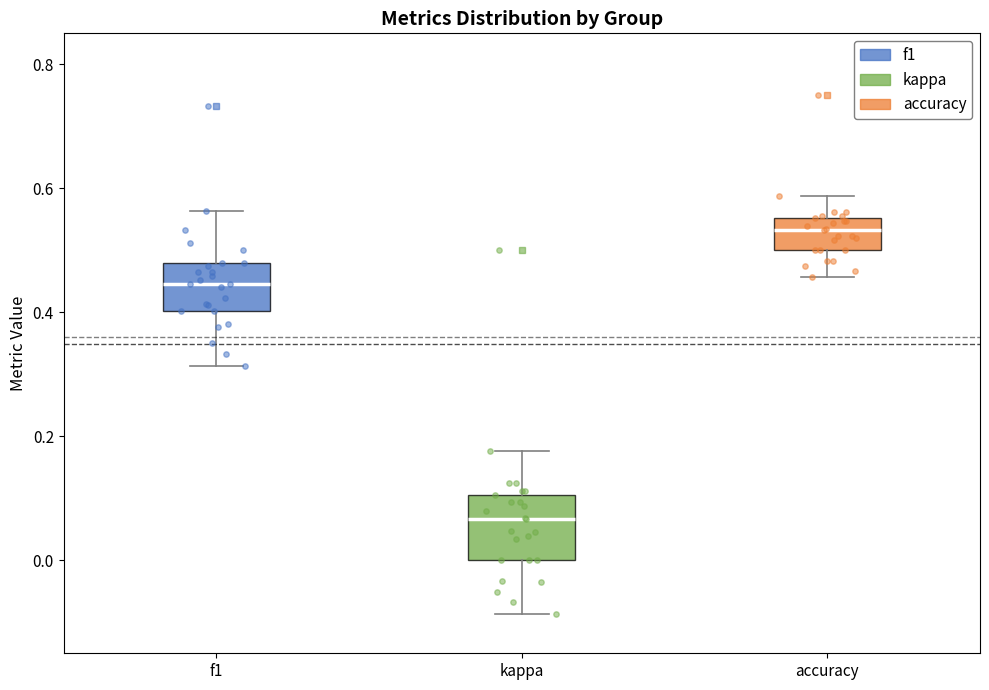

Comparing the boxes themselves (not the whiskers), which one is the tallest?

kappa